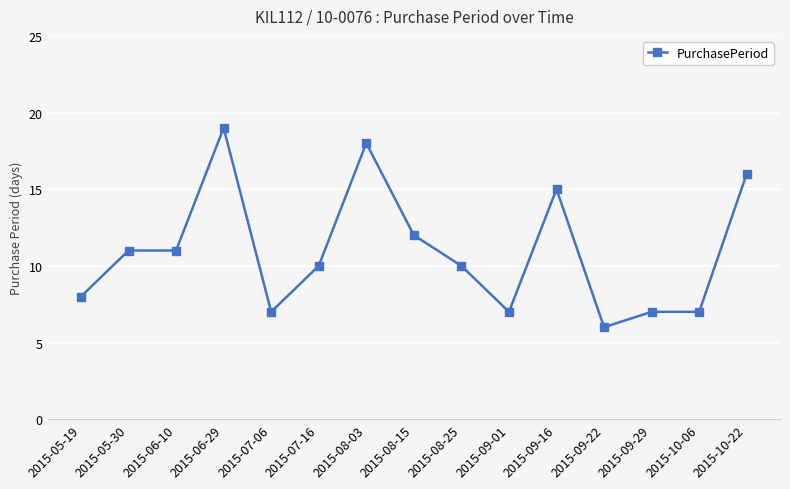

Reading left to right, list all the values displayed in this chart.

2015-05-19=8	2015-05-30=11	2015-06-10=11	2015-06-29=19	2015-07-06=7	2015-07-16=10	2015-08-03=18	2015-08-15=12	2015-08-25=10	2015-09-01=7	2015-09-16=15	2015-09-22=6	2015-09-29=7	2015-10-06=7	2015-10-22=16